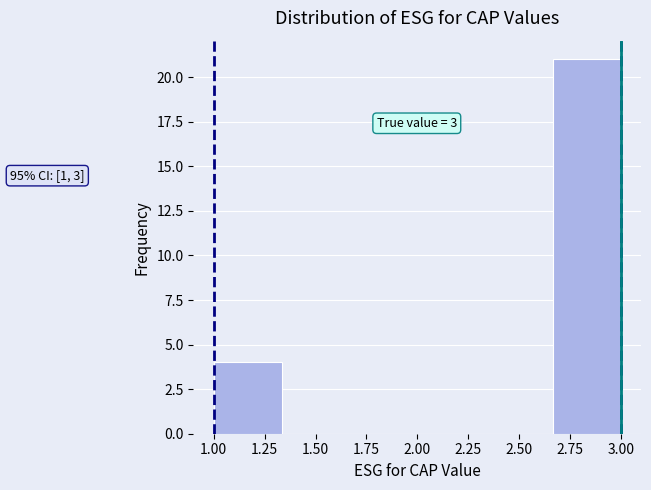

Over which range of the x-axis is the bar tallest?

2.65 to 3.00